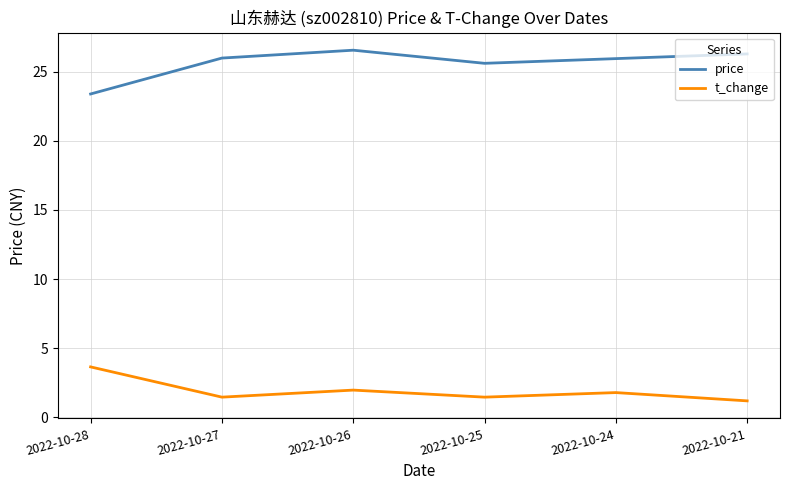

Which label corresponds to the largest value in the chart?

2022-10-26